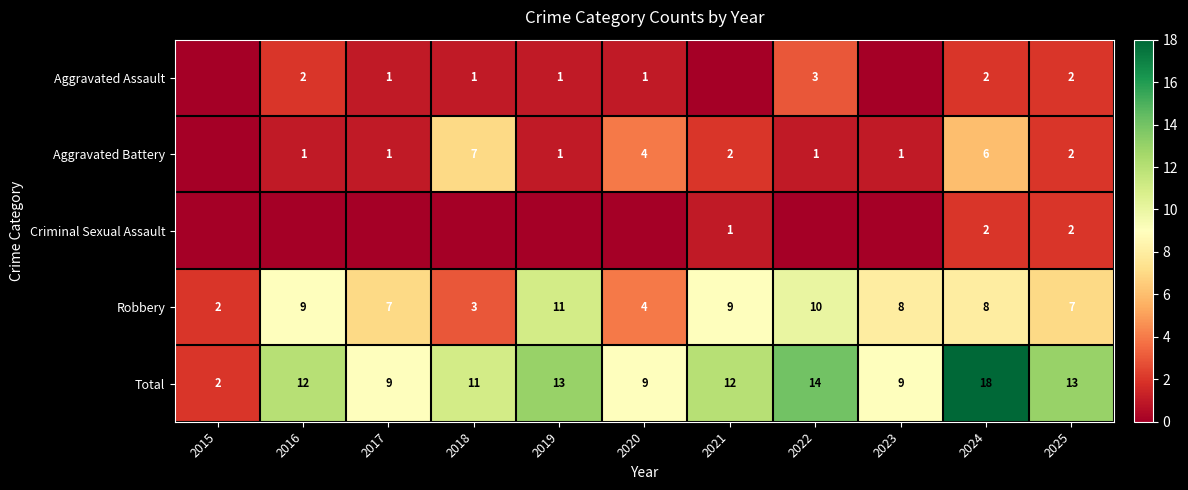

The value of Aggravated Battery at 2016 is 2. True or false?

False